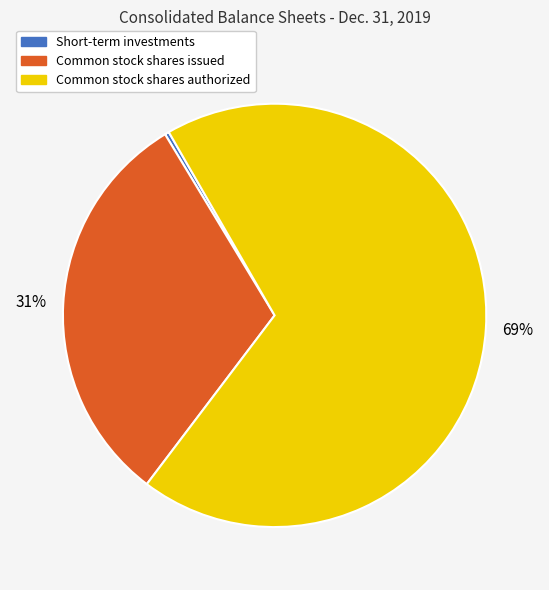

True or false: Common stock shares authorized accounts for 69% of the total.

True